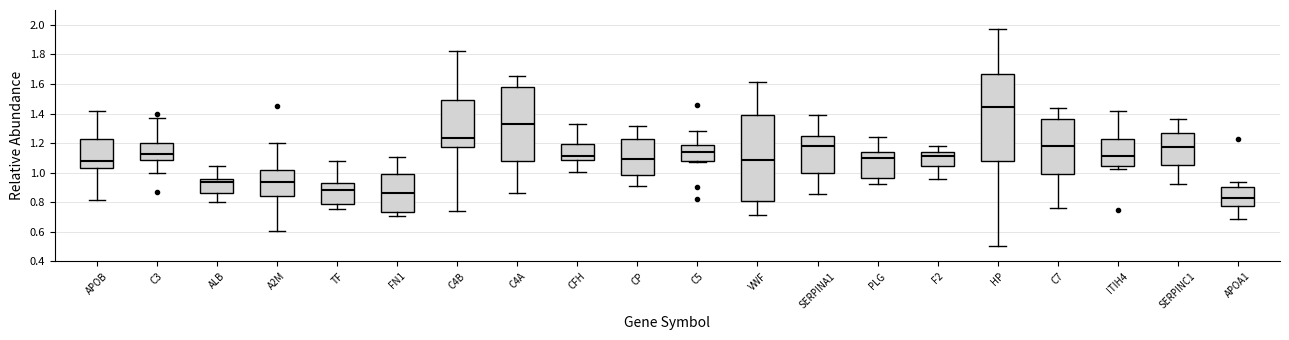

Reading left to right, transcribe this box plot: for each box, give where its median line is, the range the box spans, and where its two whiskers end, as read against the y-axis. The values are not printed on the chart, so give them approximately, as read against the axis.

APOB: median 1.08, box 1.04 to 1.22, whiskers 0.82 to 1.42
C3: median 1.12, box 1.08 to 1.20, whiskers 1.00 to 1.38
ALB: median 0.94, box 0.86 to 0.96, whiskers 0.80 to 1.04
A2M: median 0.94, box 0.84 to 1.02, whiskers 0.60 to 1.20
TF: median 0.88, box 0.78 to 0.94, whiskers 0.76 to 1.08
FN1: median 0.86, box 0.74 to 0.98, whiskers 0.70 to 1.10
C4B: median 1.24, box 1.18 to 1.48, whiskers 0.74 to 1.82
C4A: median 1.32, box 1.08 to 1.58, whiskers 0.86 to 1.66
CFH: median 1.10, box 1.08 to 1.20, whiskers 1.00 to 1.34
CP: median 1.10, box 0.98 to 1.22, whiskers 0.92 to 1.32
C5: median 1.14, box 1.08 to 1.18, whiskers 1.08 (just below the box's lower edge) to 1.28
VWF: median 1.08, box 0.80 to 1.40, whiskers 0.72 to 1.62
SERPINA1: median 1.18, box 1.00 to 1.24, whiskers 0.86 to 1.40
PLG: median 1.10, box 0.96 to 1.14, whiskers 0.92 to 1.24
F2: median 1.12, box 1.04 to 1.14, whiskers 0.96 to 1.18
HP: median 1.44, box 1.08 to 1.66, whiskers 0.50 to 1.98
C7: median 1.18, box 1.00 to 1.36, whiskers 0.76 to 1.44
ITIH4: median 1.12, box 1.04 to 1.22, whiskers 1.02 to 1.42
SERPINC1: median 1.18, box 1.06 to 1.26, whiskers 0.92 to 1.36
APOA1: median 0.82, box 0.78 to 0.90, whiskers 0.68 to 0.94